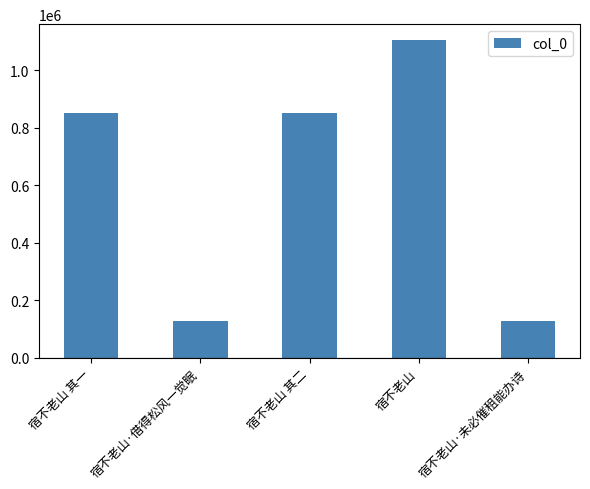

The chart shows a value of 853180 at 宿不老山 其二. True or false?

True